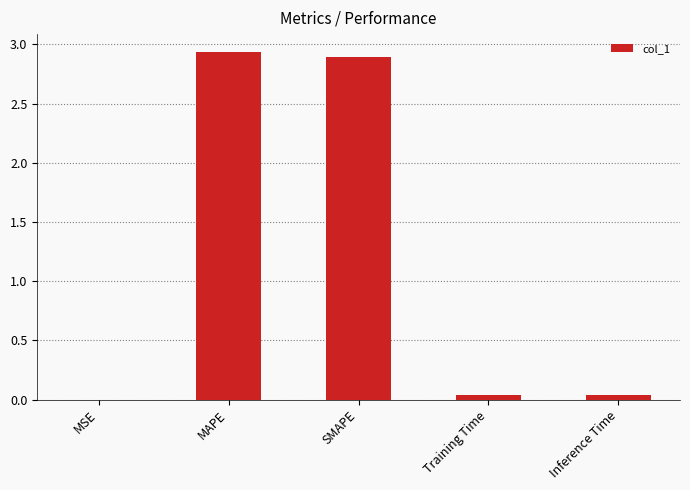

True or false: the data shows 1.4 at MAPE.

False